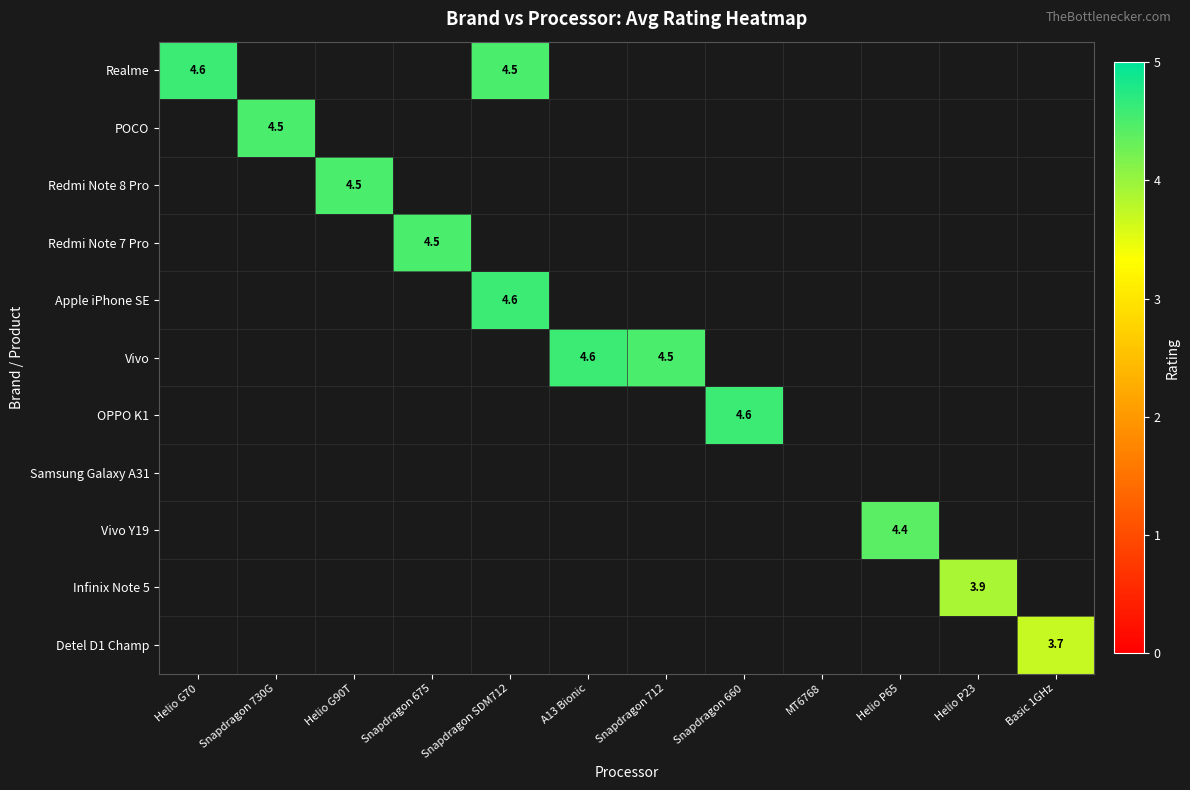

True or false: Vivo has a value of 6.6 at A13 Bionic.

False